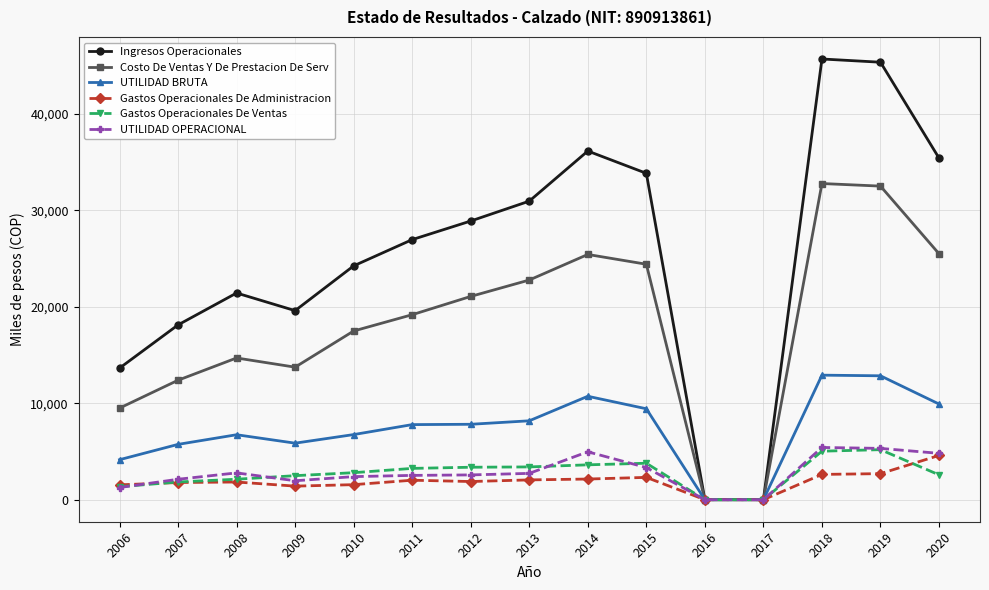

Where does the UTILIDAD OPERACIONAL series first go above 2569?

2008